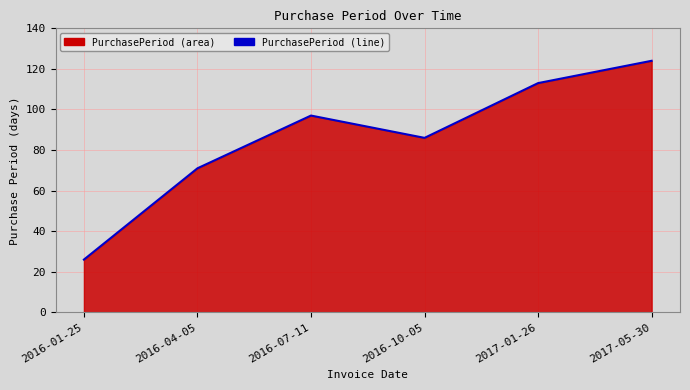

True or false: the data shows 113 at 2017-01-26.

True